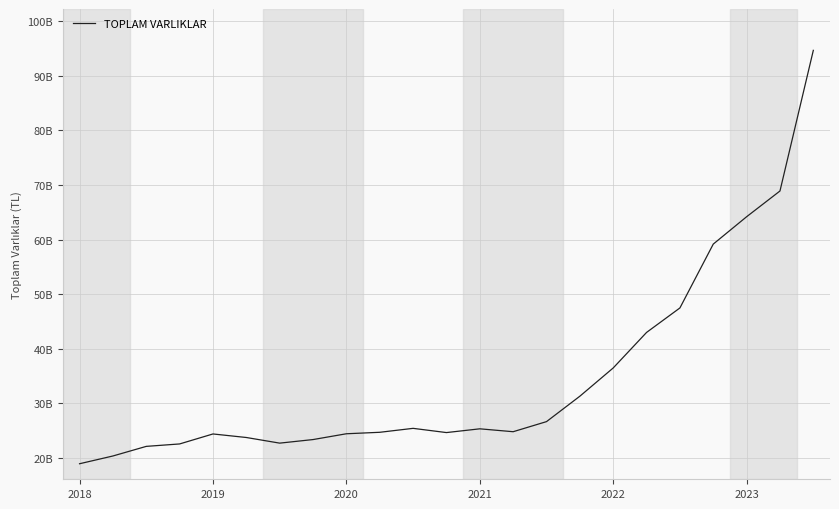

Does the chart display data point markers on the line(s)?

No